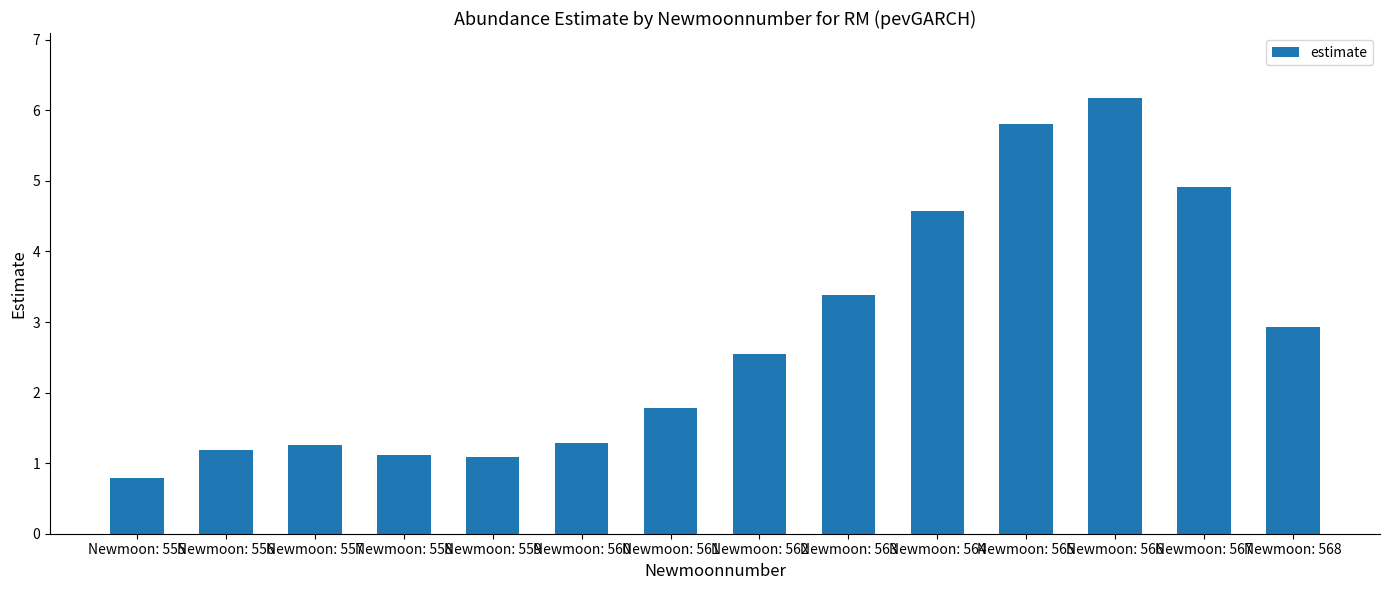

What is the ratio of the value at Newmoon: 567 to the value at Newmoon: 566?

0.8